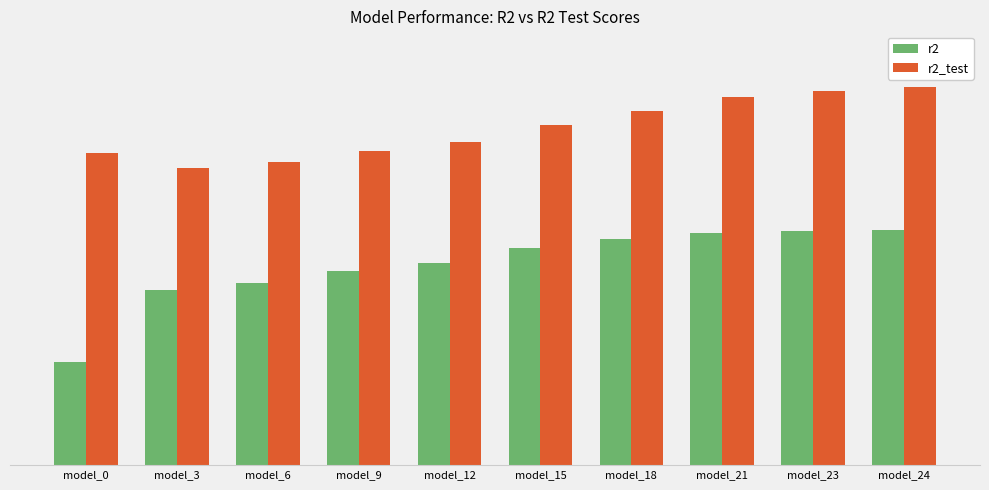

Count the r2 values in the range 0 to 1.

10